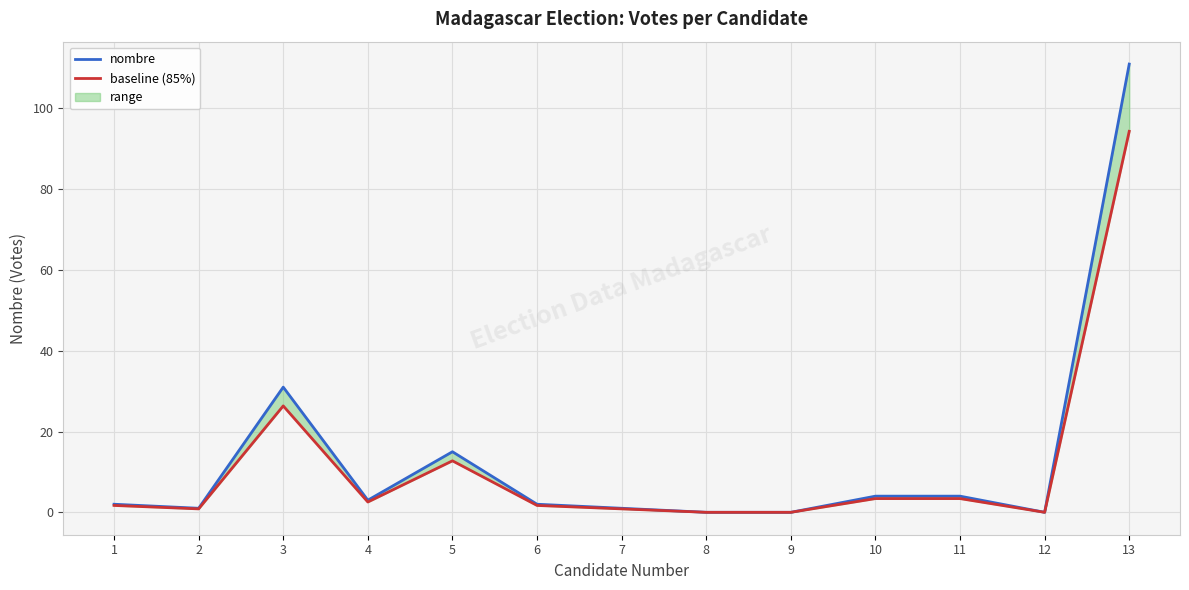

At which label is baseline (85%) closest to 47?

3